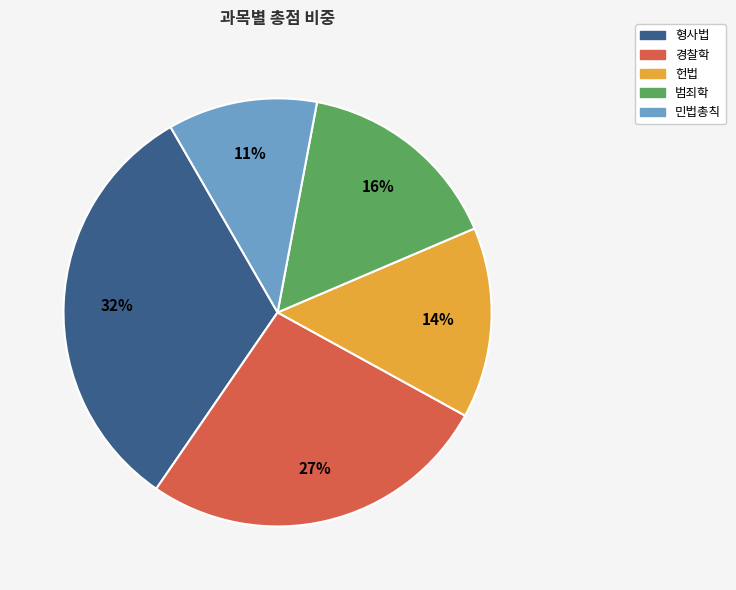

Do 형사법 and 민법총칙 together represent more than half of the pie?

No